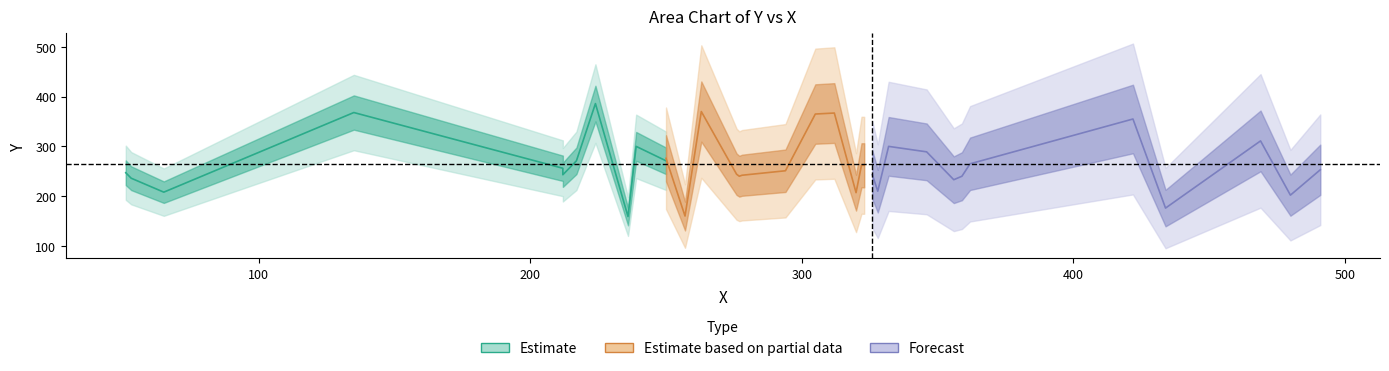

Is it true that the value at 16 is 251?

True